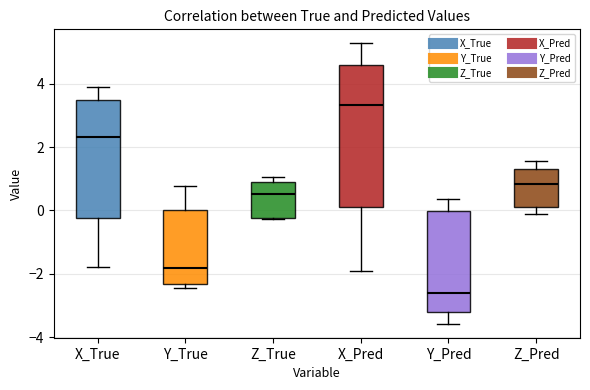

Where does the lower whisker of the box for Y_Pred end on the y-axis? The values are not printed on the chart, so give them approximately, as read against the axis.

-3.6